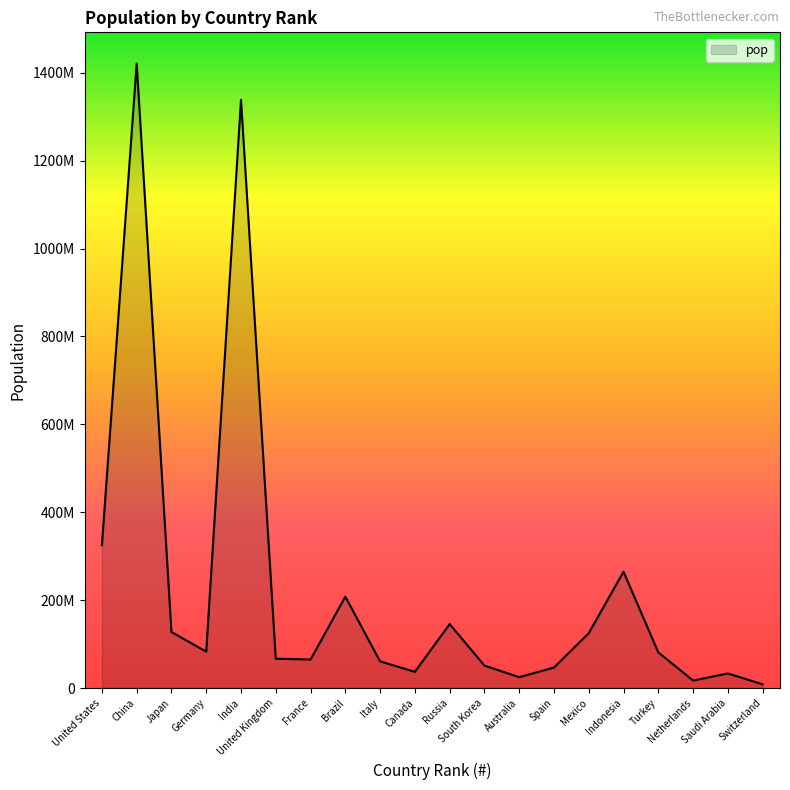

Does the chart display data point markers on the line(s)?

No